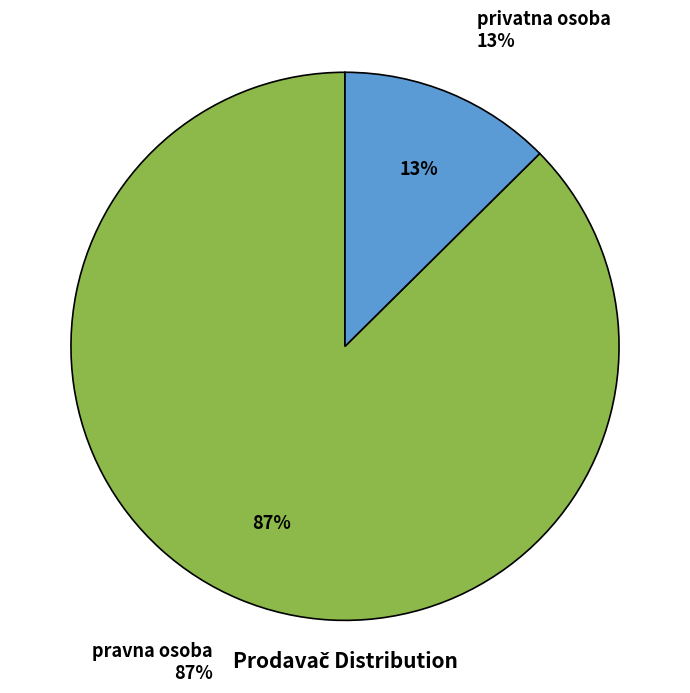

To the nearest percent, what is the average slice percentage?

50%